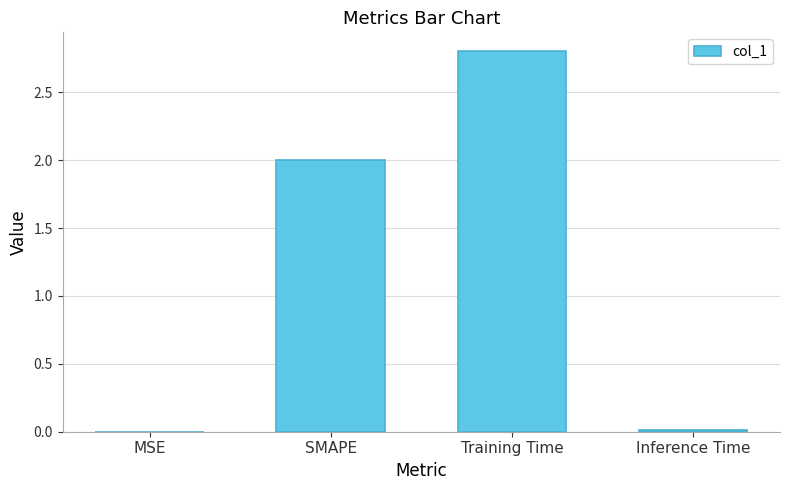

What is the greatest value displayed?

2.8